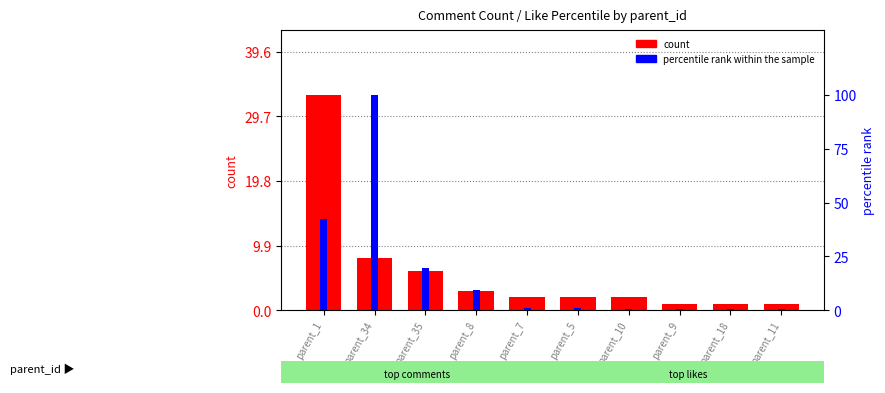

What is the sum of all count values?

59.0